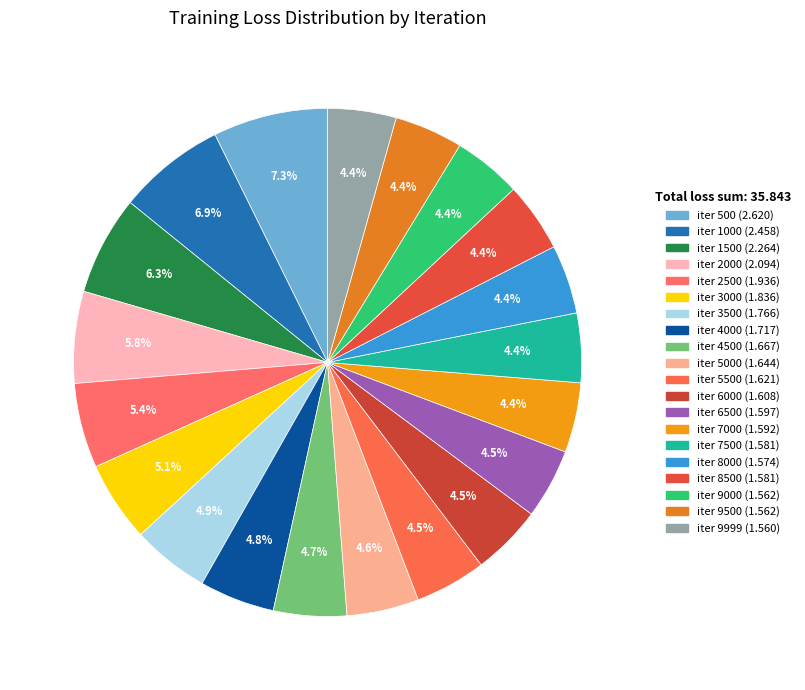

How many slices are in this pie chart?

20